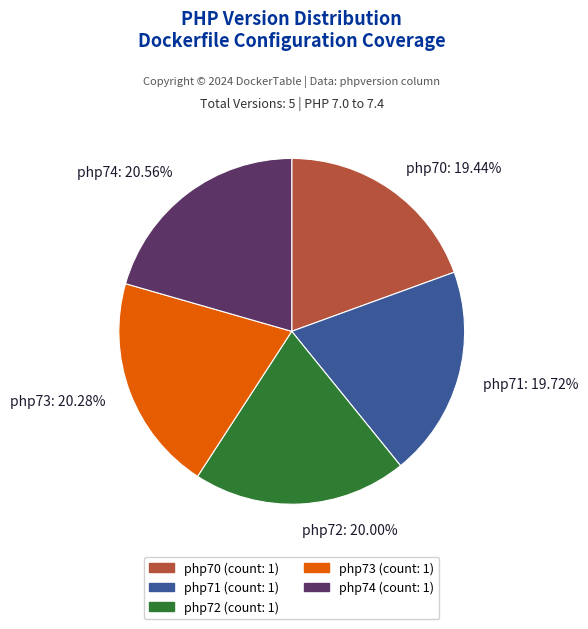

What percentage is the php70 slice, to the nearest percent?

19%